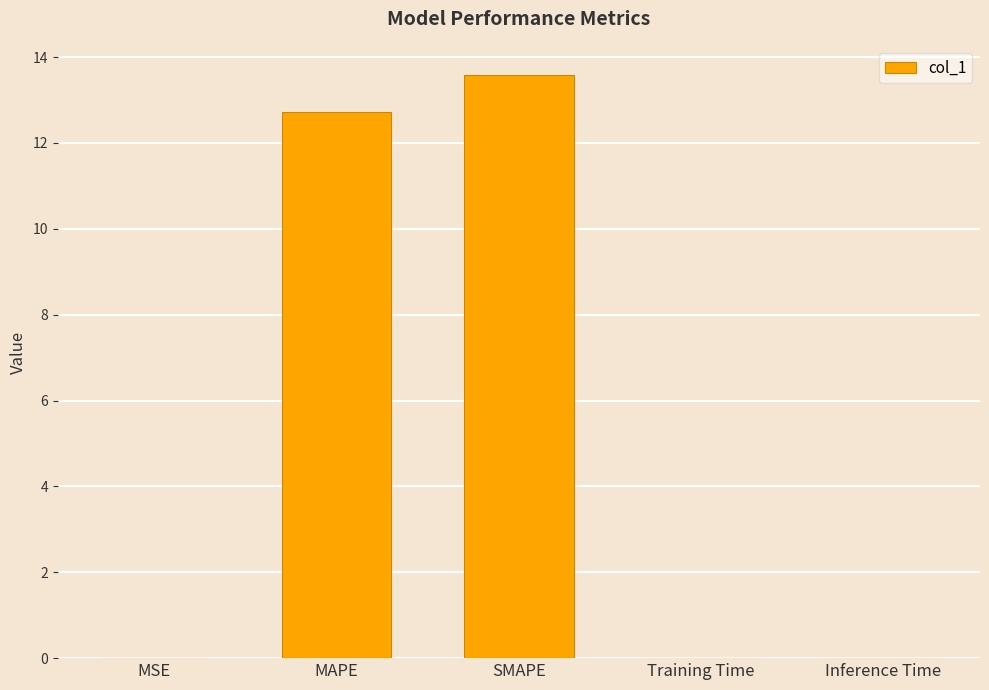

What is the average value?

5.3